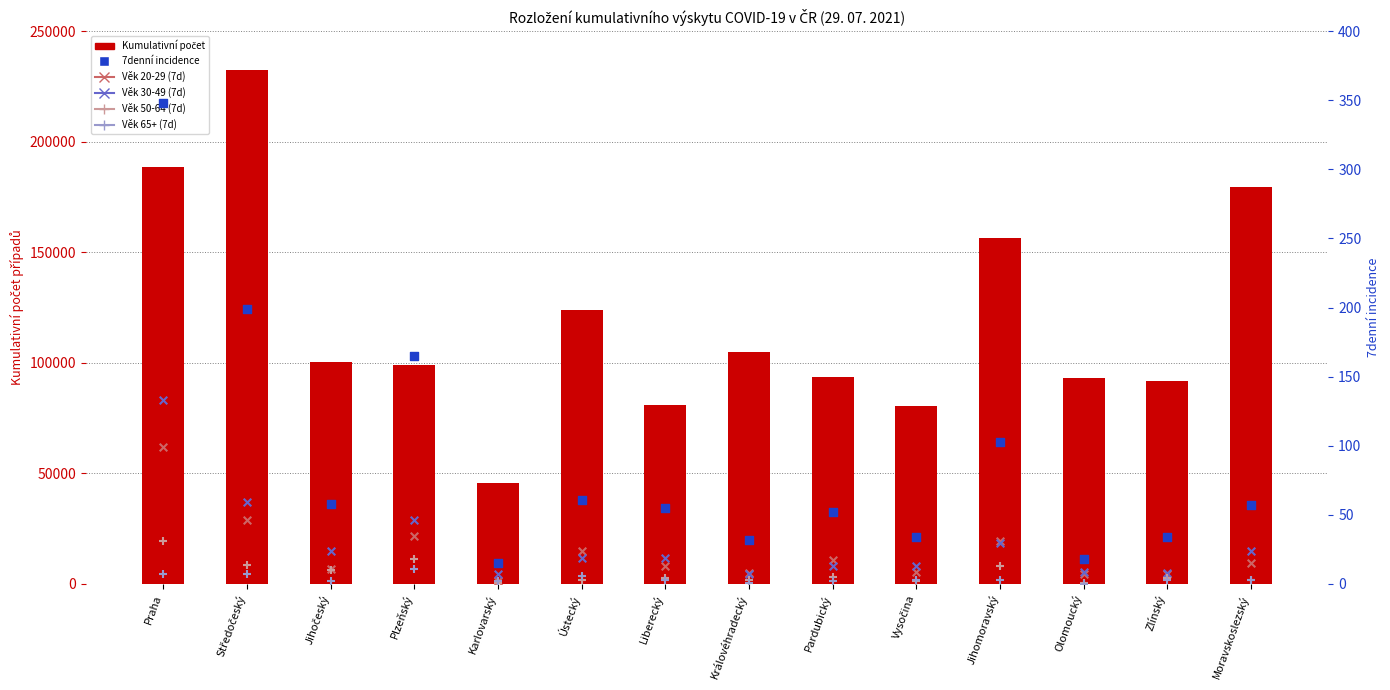

Is the value of Kumulativní počet at Jihomoravský greater than the value of Věk 50-64 (7d) at Karlovarský?

Yes